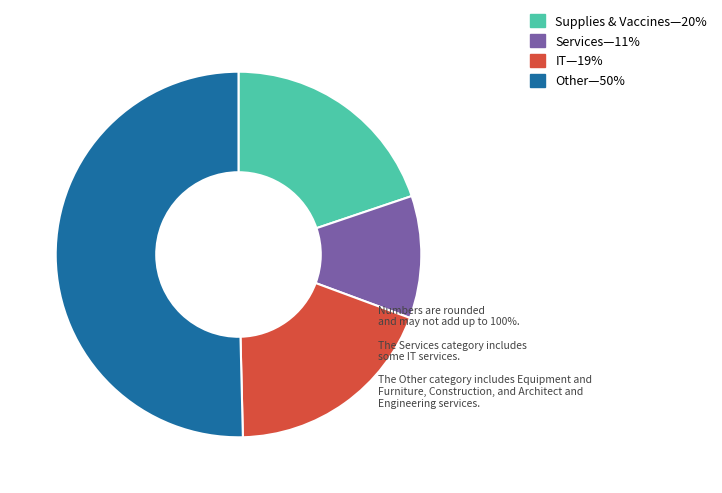

Does any single category account for the majority?

Yes